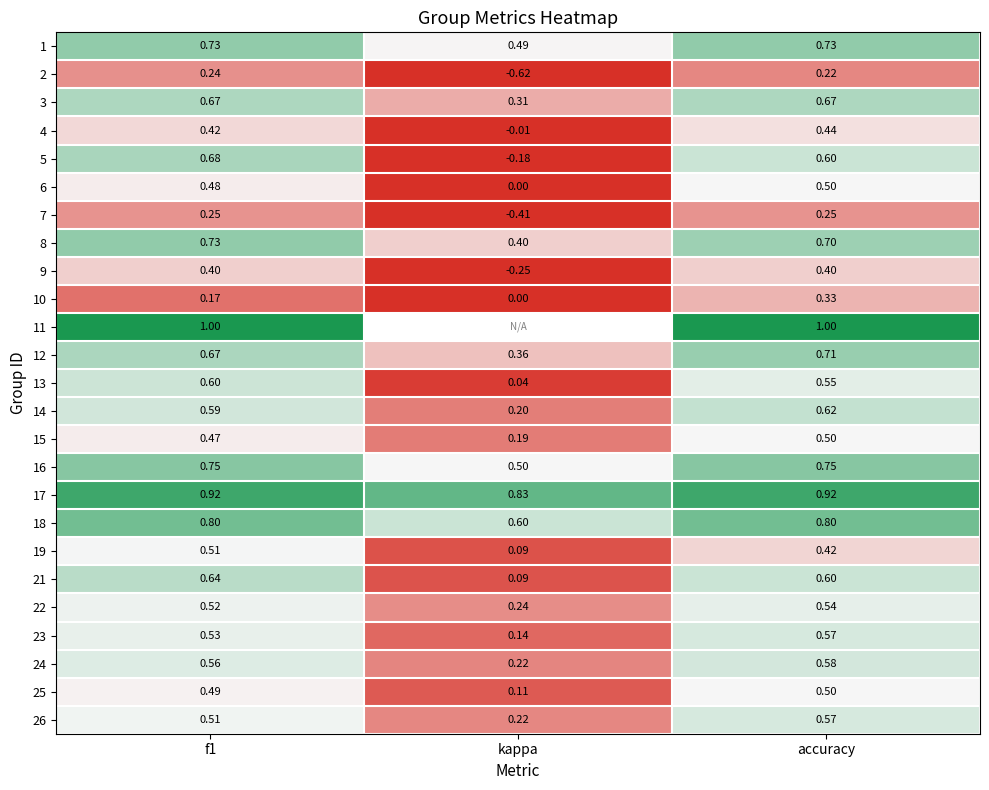

List the labels in order of 25 value, largest first.

accuracy, f1, kappa